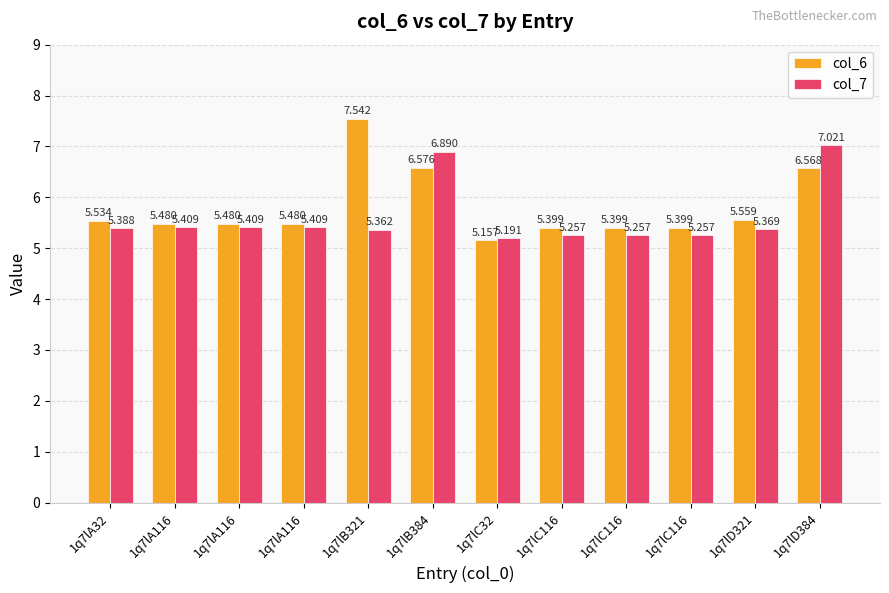

List the labels in order of col_6 value, largest first.

1q7lB321, 1q7lB384, 1q7lD384, 1q7lD321, 1q7lA32, 1q7lA116, 1q7lA116, 1q7lA116, 1q7lC116, 1q7lC116, 1q7lC116, 1q7lC32